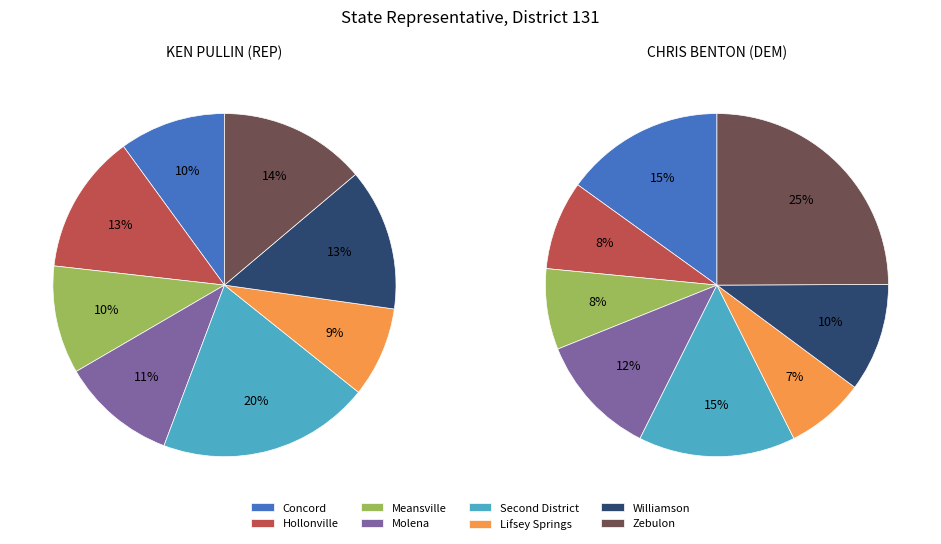

How many segments does this pie chart have?

8